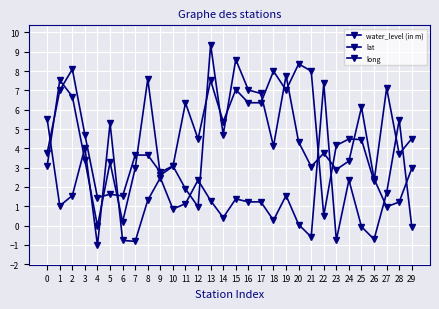

At how many categories does at least one series exceed 0?

30